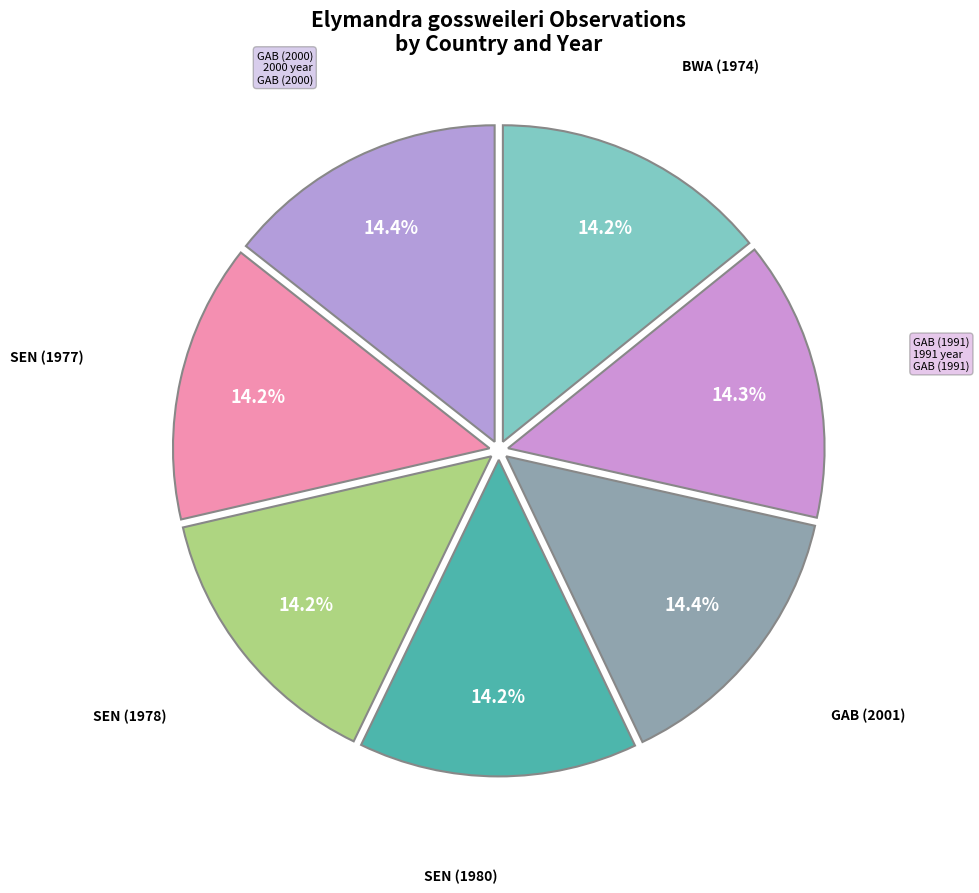

How many slices are in this pie chart?

7